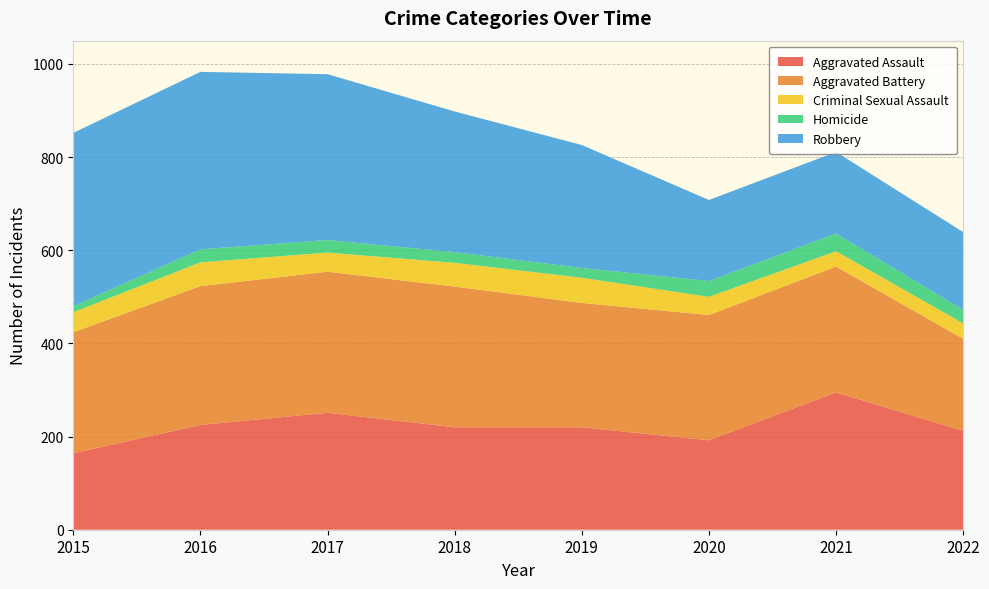

Reading right to left, list all the values displayed in this chart.

Aggravated Assault: 212	295	192	220	220	251	225	164
Aggravated Battery: 198	270	269	267	302	303	298	260
Criminal Sexual Assault: 33	33	39	54	51	41	51	43
Homicide: 29	38	34	21	23	27	28	13
Robbery: 167	175	174	264	302	356	381	372